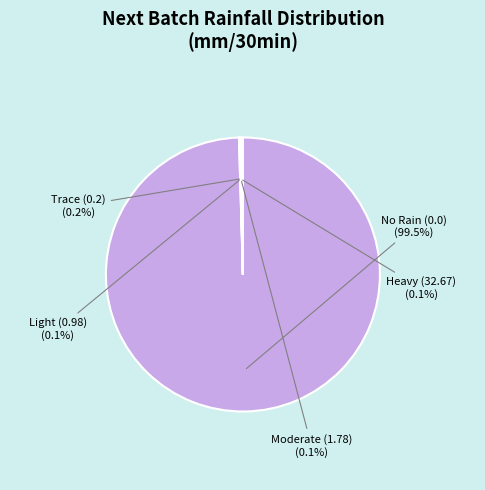

What is the majority slice?

No Rain (0.0)